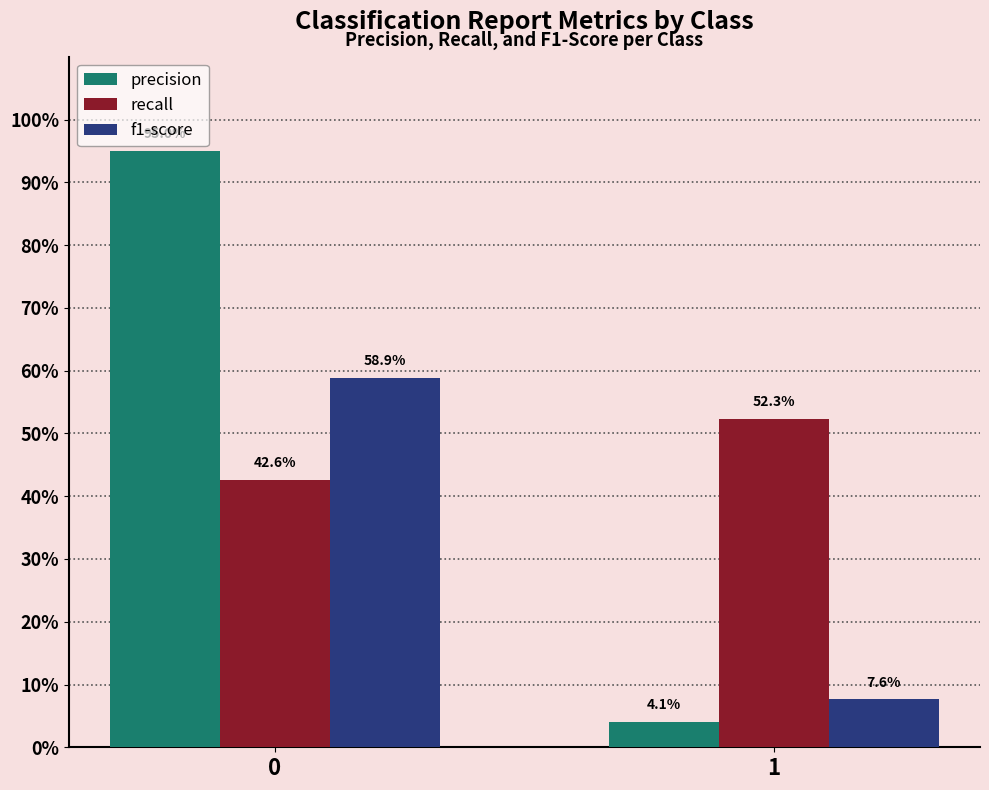

Are the bars horizontal?

No